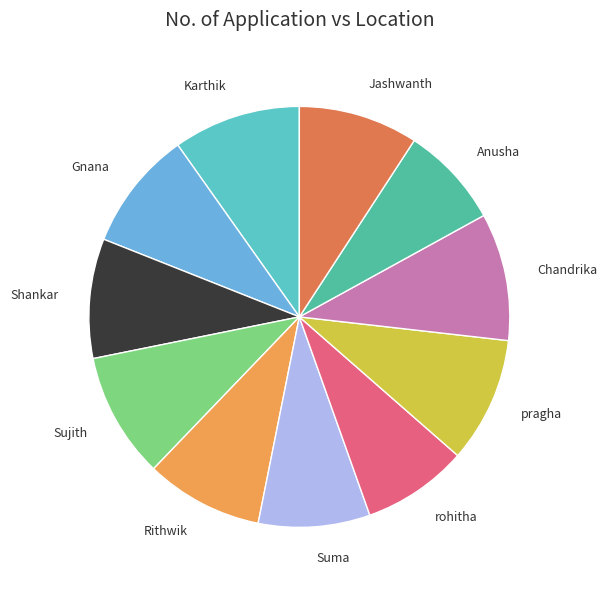

Does any single category account for the majority?

No